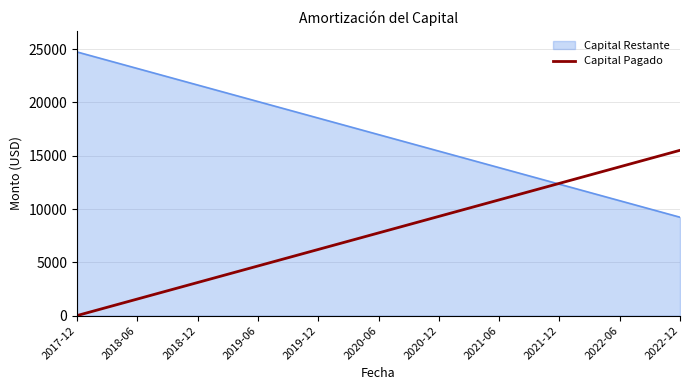

What is the difference between the highest and lowest values at 2018-12?

18533.4